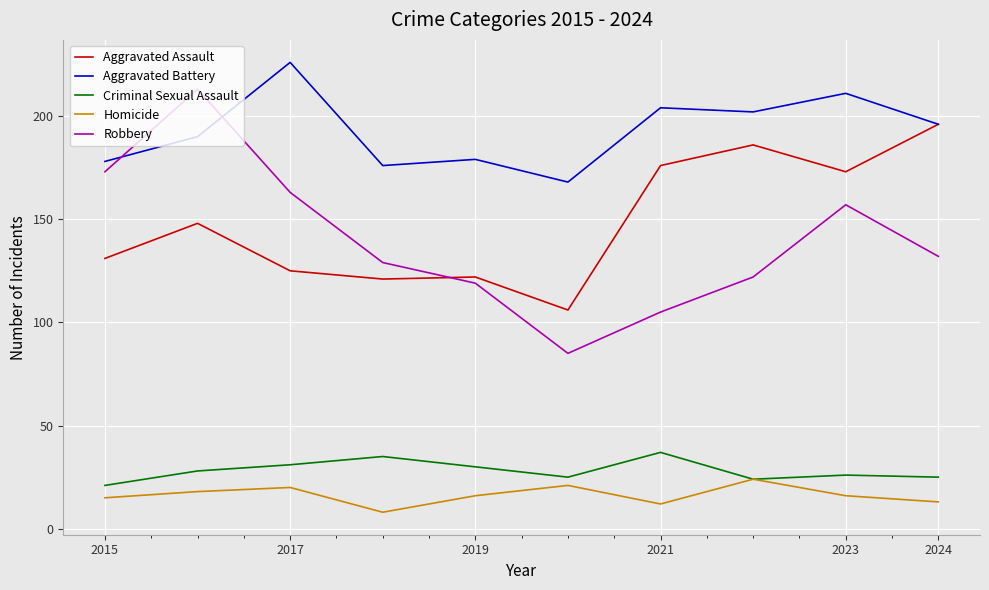

What is the lowest value of the Homicide series?

8